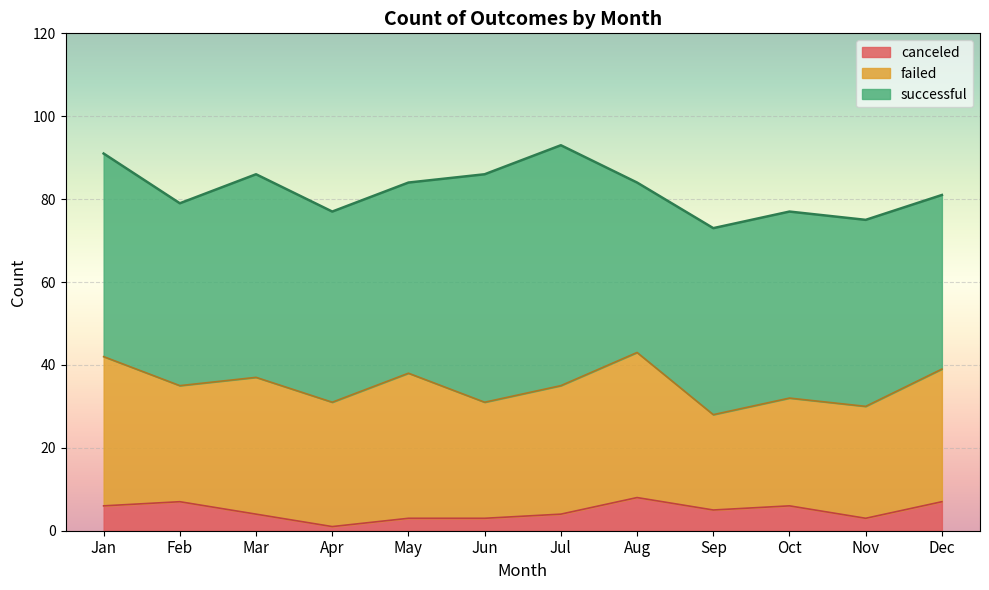

What is the total value across all series at Jan?

91